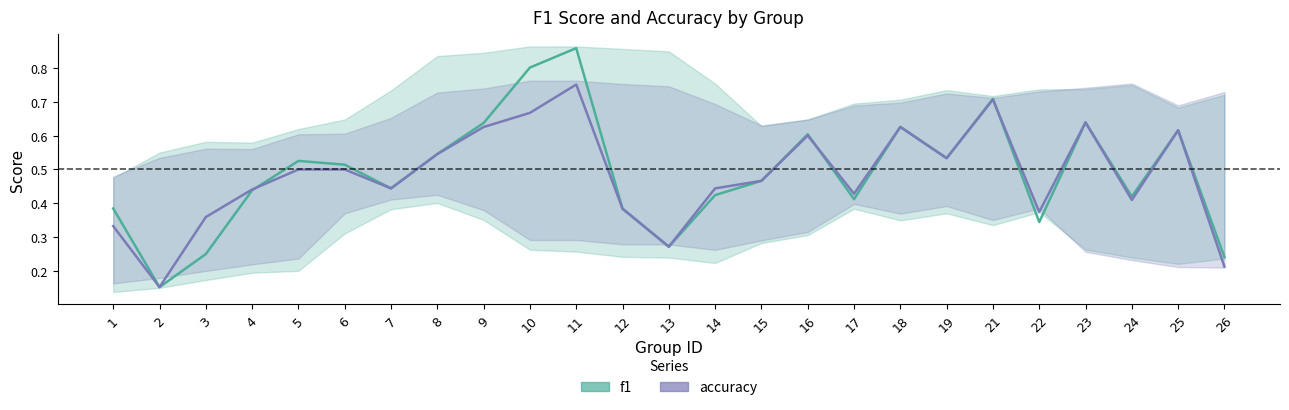

What is the total value across all series at 7?

0.9